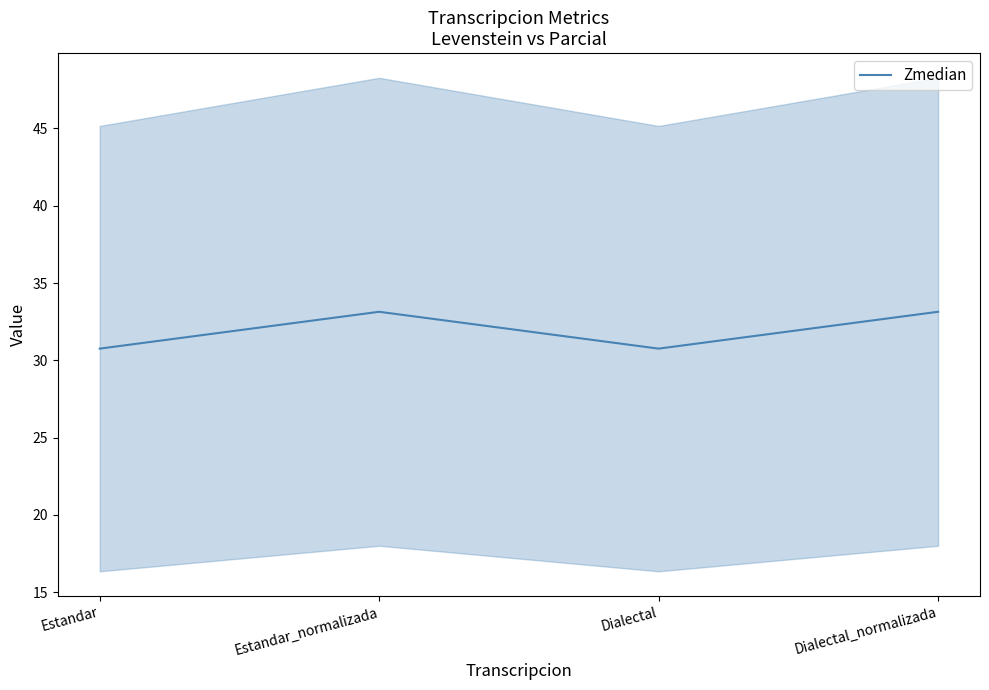

Is it true that the value at Estandar_normalizada is 46.9?

False